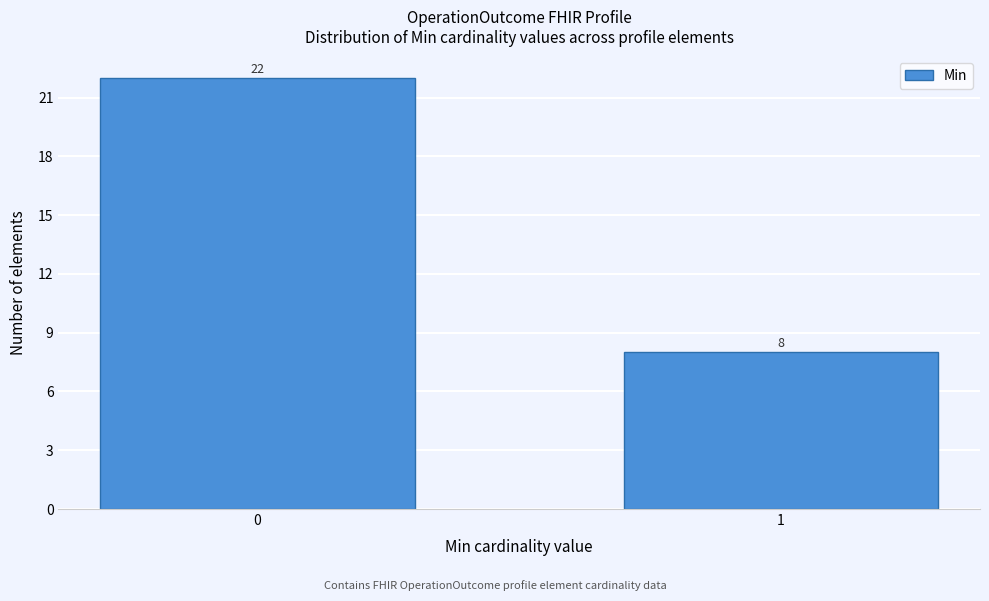

Reading left to right, list all the values displayed in this chart.

0=22	1=8